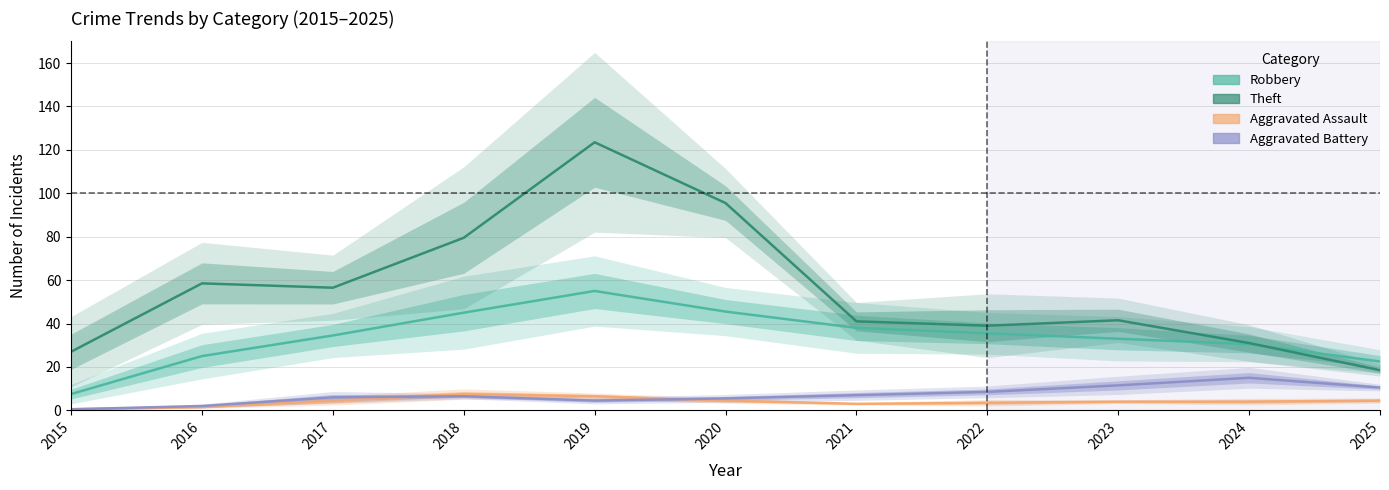

Reading left to right, list all the values displayed in this chart.

Robbery: 7.5	25.0	34.5	45.0	55.0	45.5	38.0	35.5	33.0	30.5	22.5
Theft: 27.0	58.5	56.5	79.5	123.5	95.5	41.0	39.0	41.5	31.0	18.5
Aggravated Assault: 0.5	1.5	4.5	7.5	6.5	4.5	3.0	3.5	4.0	4.0	4.5
Aggravated Battery: 0.5	2.0	6.0	6.5	4.5	5.5	7.0	8.5	11.5	15.0	10.5